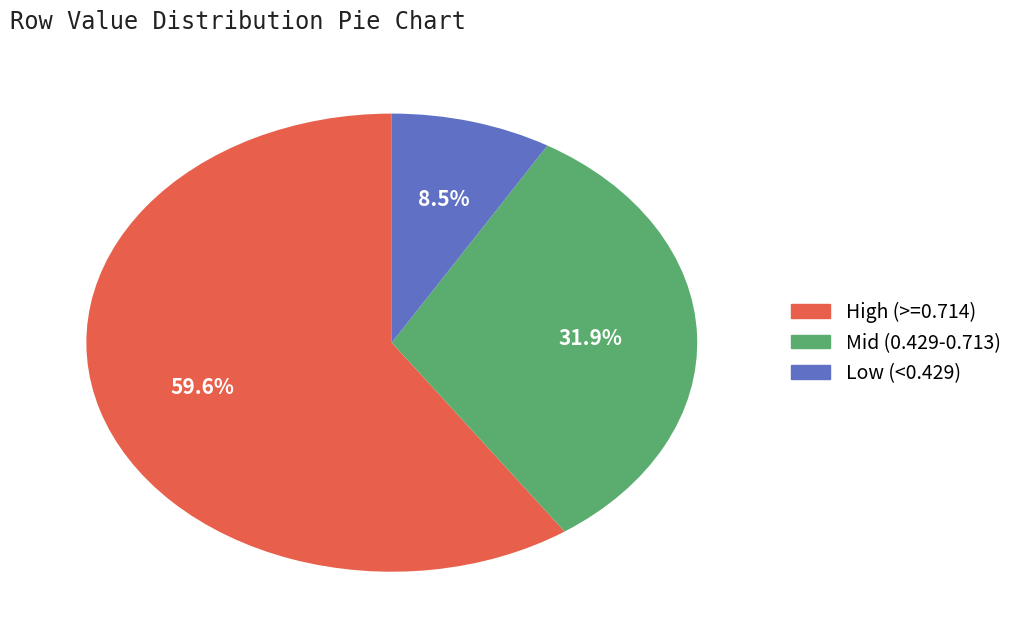

Is there a majority slice in this chart?

Yes